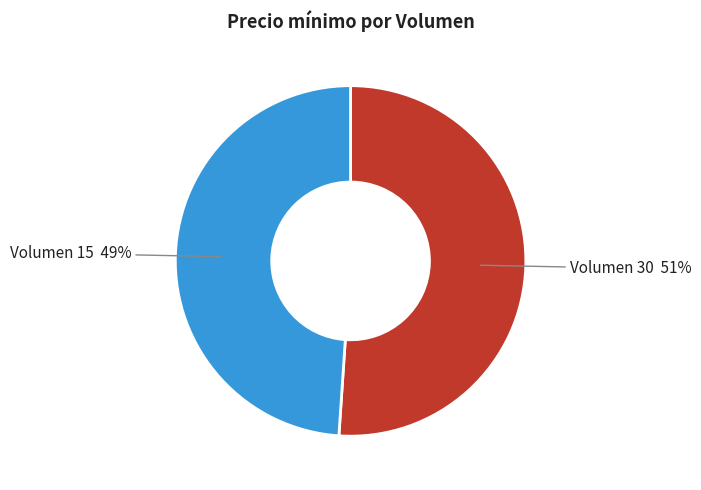

True or false: Volumen 15 accounts for 42% of the total.

False